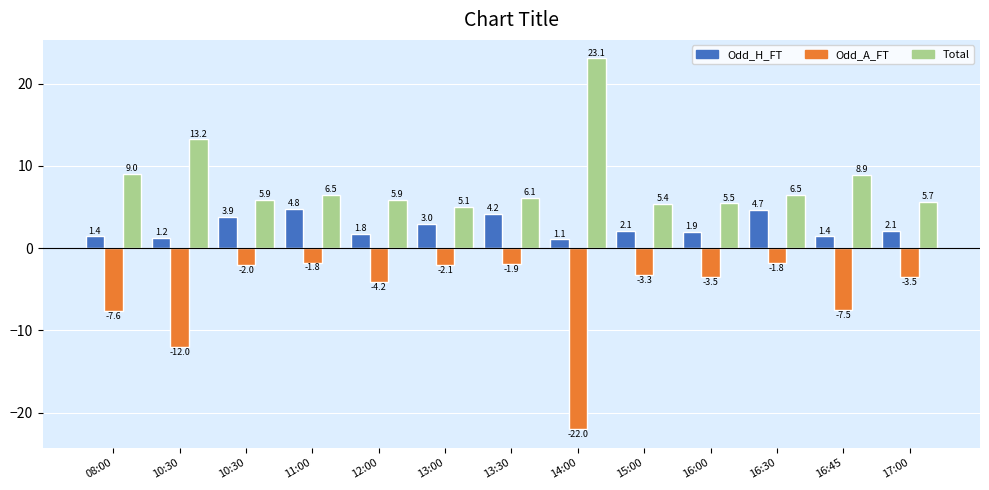

Count the number of data series in this chart.

3